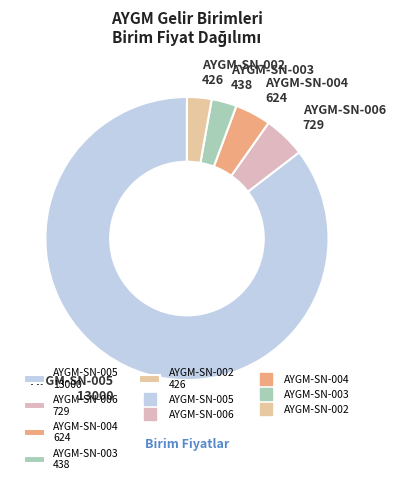

Is there any slice that represents more than half of the pie?

Yes